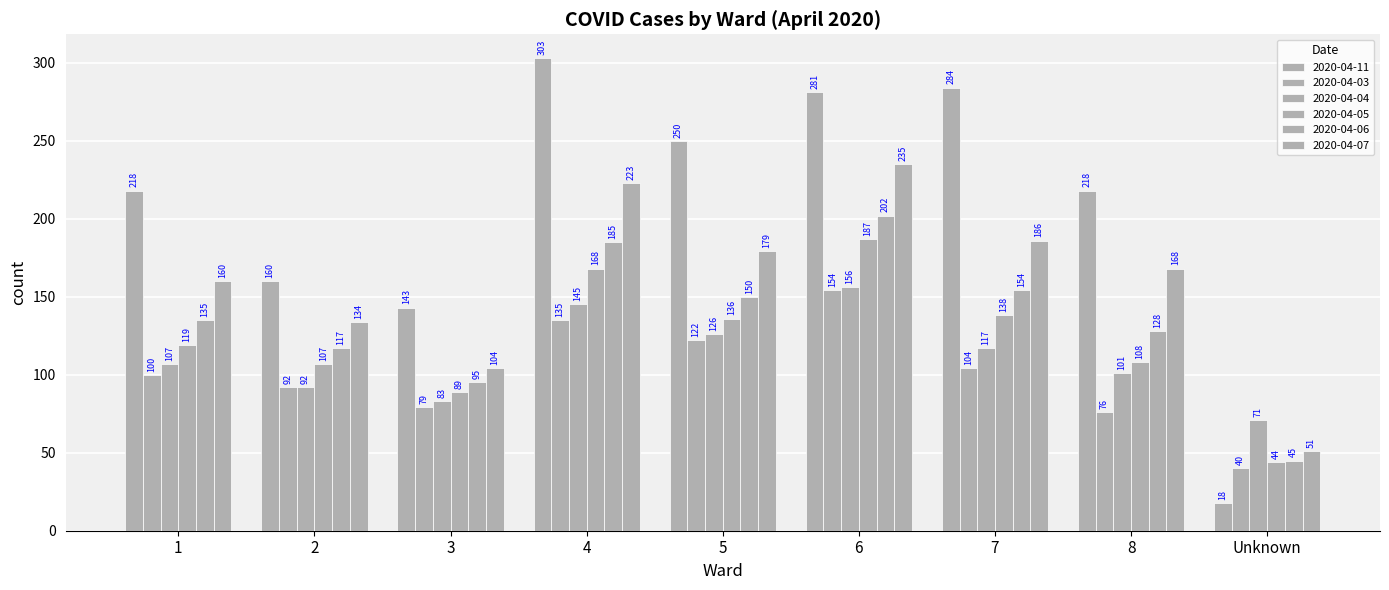

Is it true that 2020-04-03 equals 54 at 2?

False